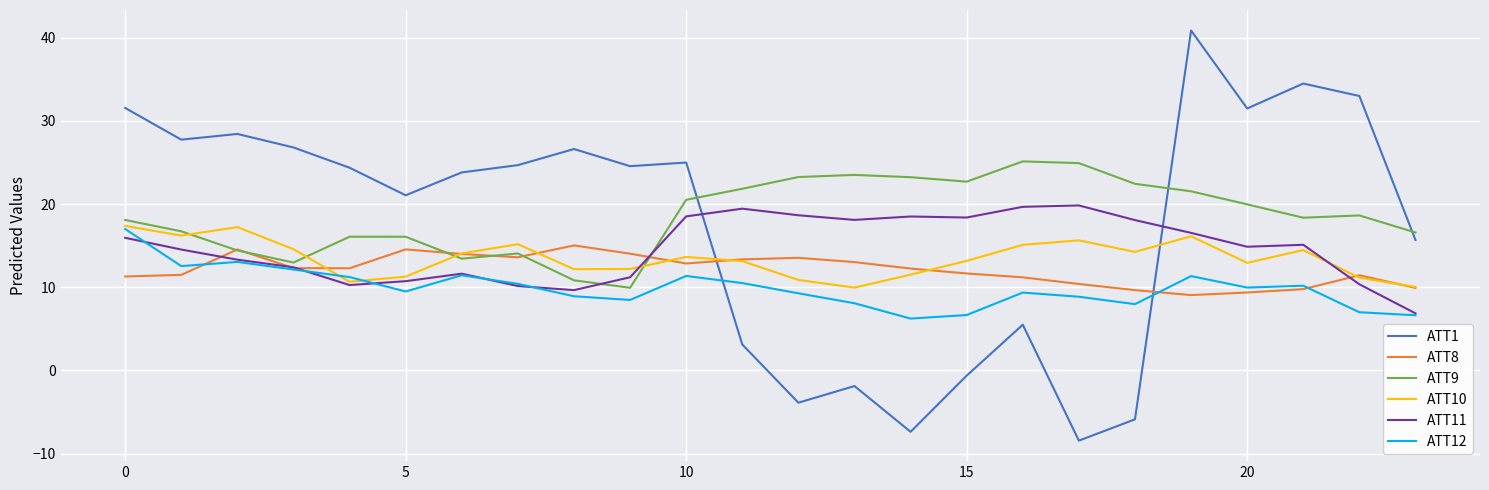

What is the maximum value for ATT1?

40.9